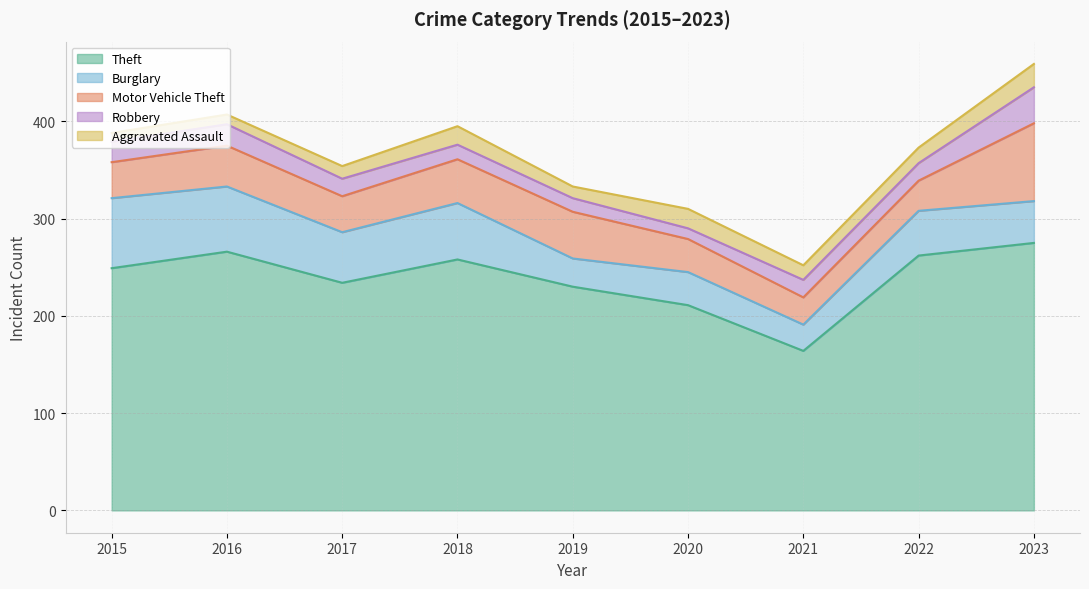

What is the minimum value shown in the chart?

9